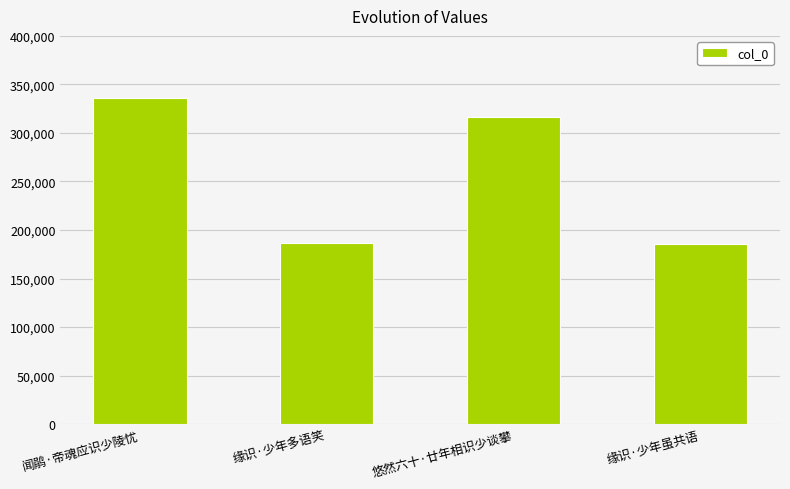

At which category does the chart reach its peak across all series?

闻鹃·帝魂应识少陵忧